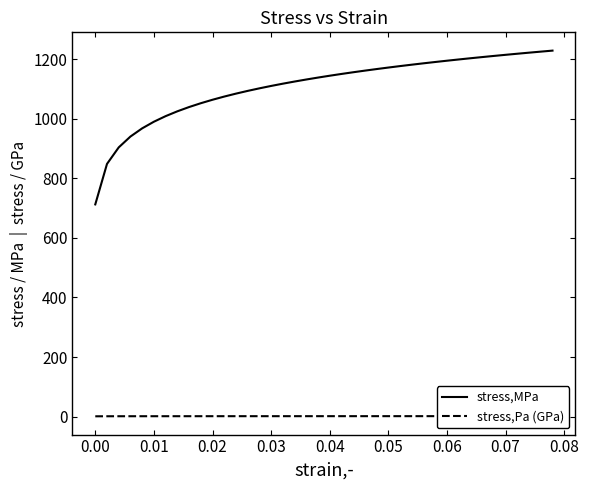

What is the minimum value for stress,MPa?

712.9